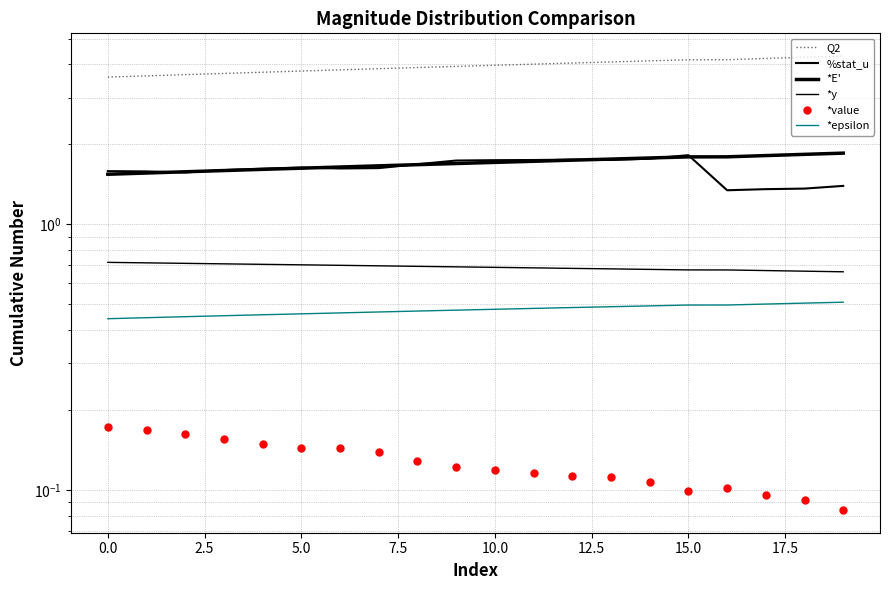

What is the difference between the highest and lowest values at 17.5?

3.8